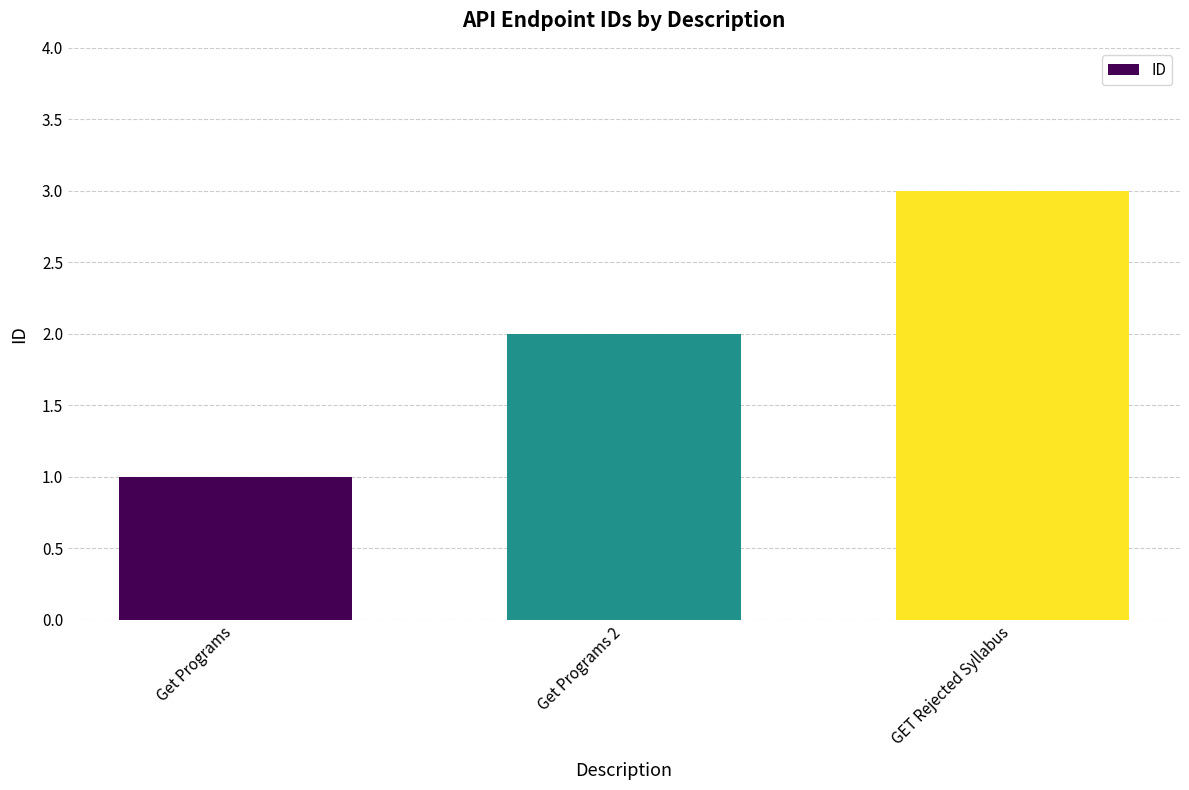

How many bars are there in total?

3